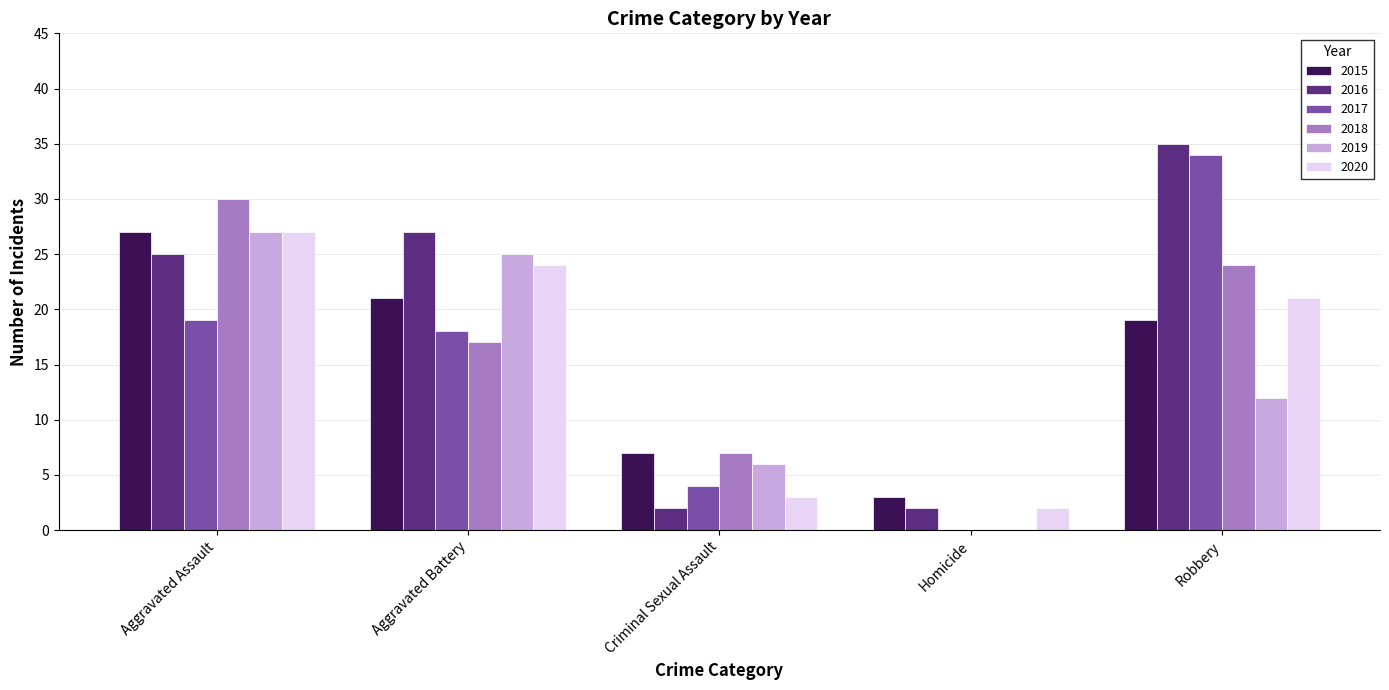

At which label does 2017 reach its peak?

Robbery